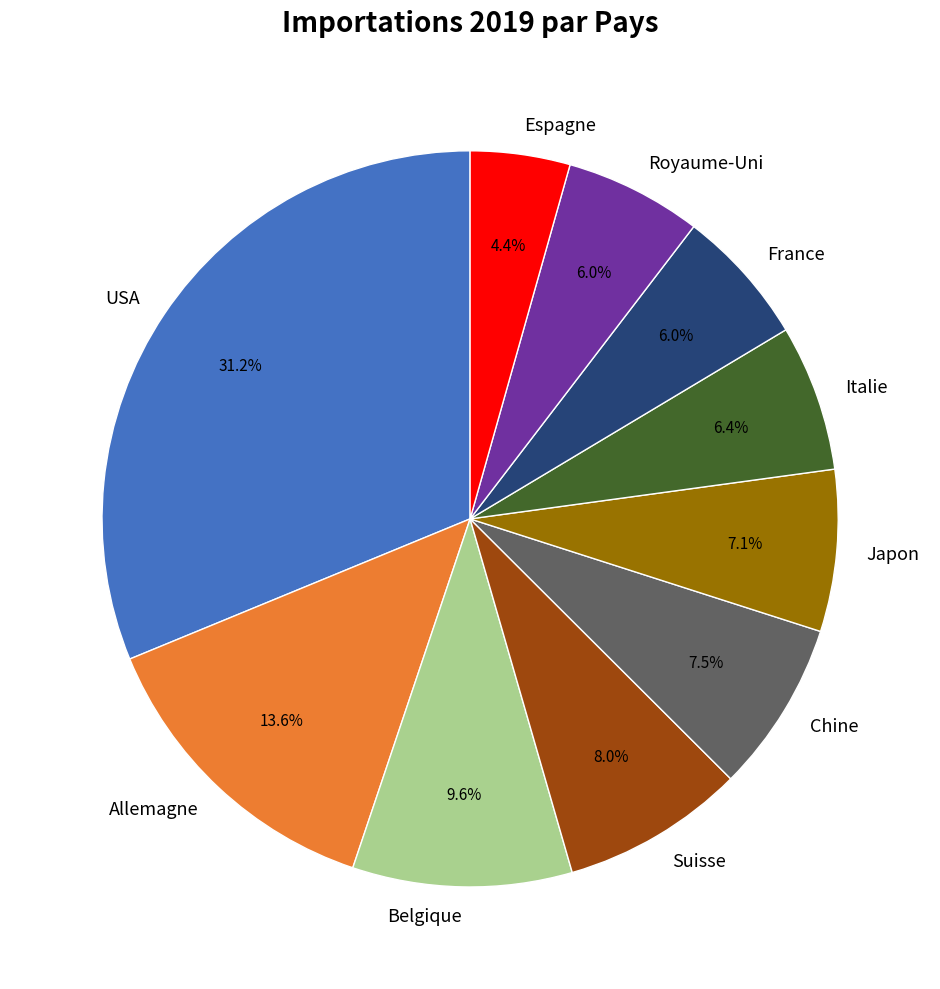

What is the largest slice in the pie chart?

USA